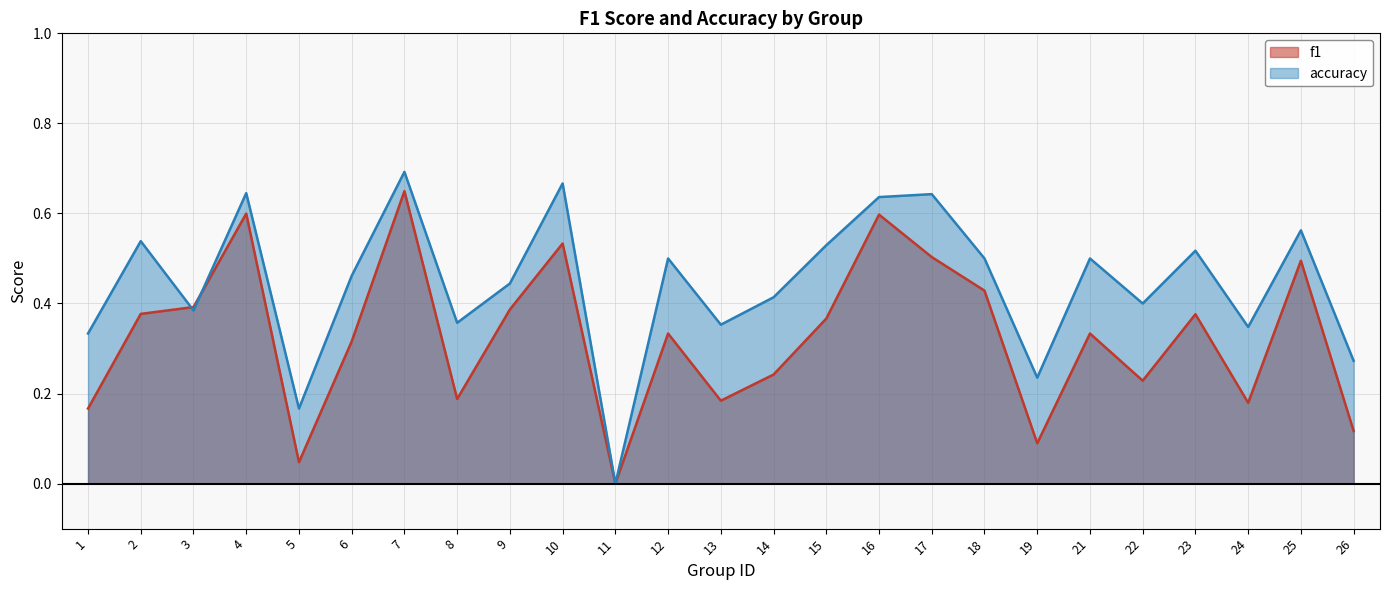

What value does the f1 series have at 2?

0.4